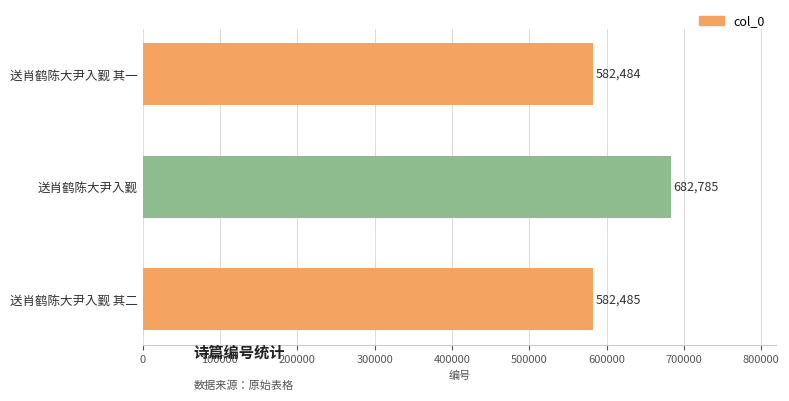

What is the smallest value displayed?

582484